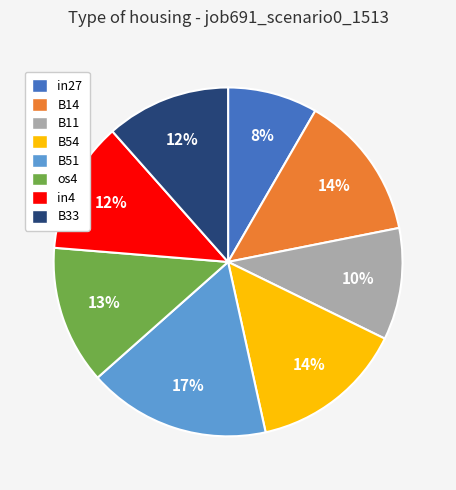

Which slice is the smallest?

in27